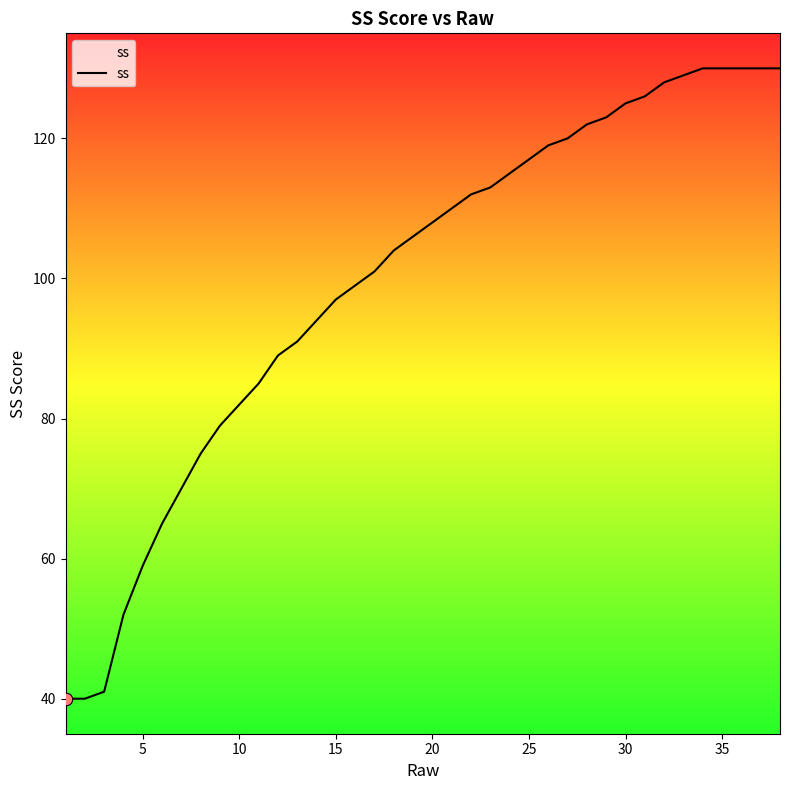

What is the difference between the maximum and minimum values?

90